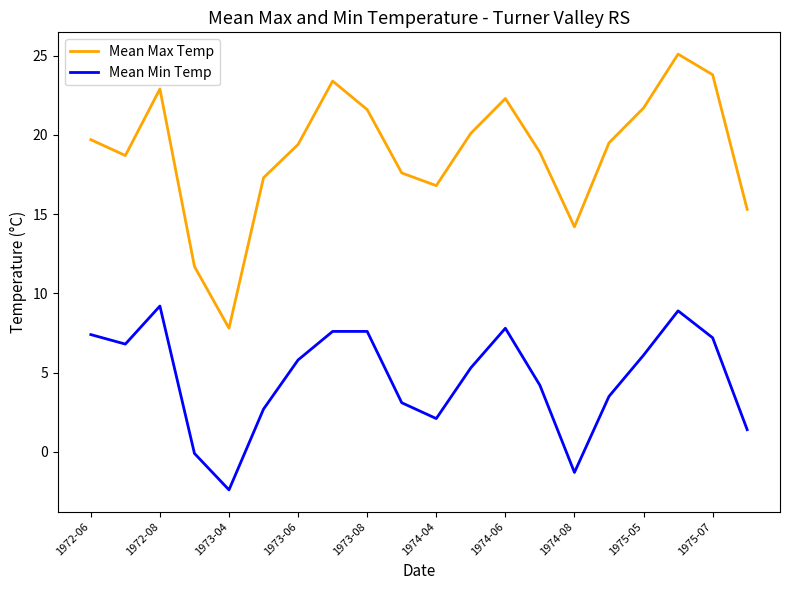

Which series has the largest range (max minus min)?

Mean Max Temp